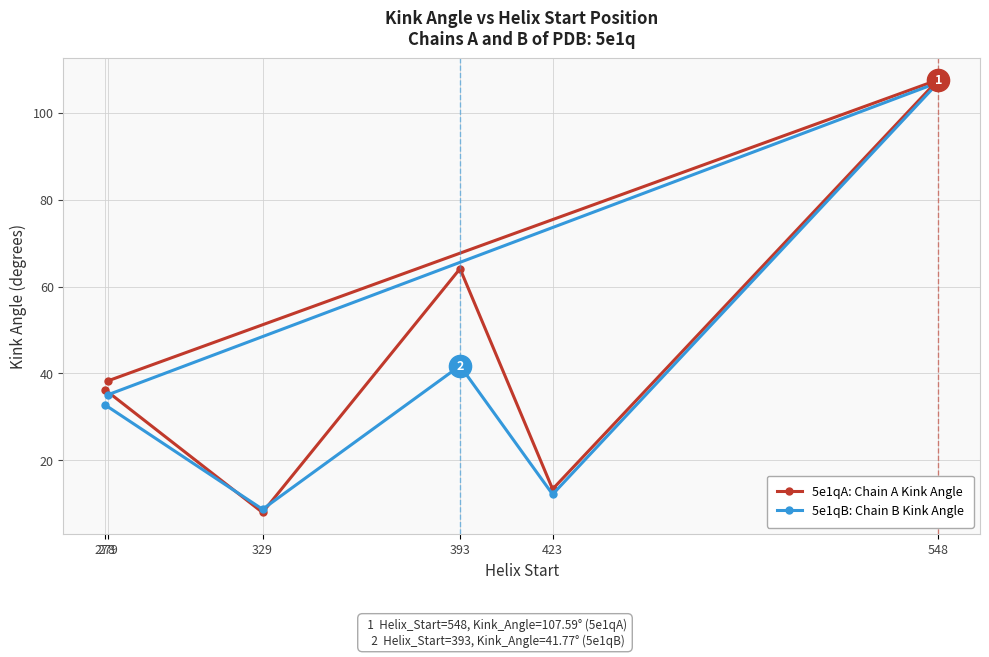

Between 278 and 393, which series saw the biggest shift?

5e1qA: Chain A Kink Angle